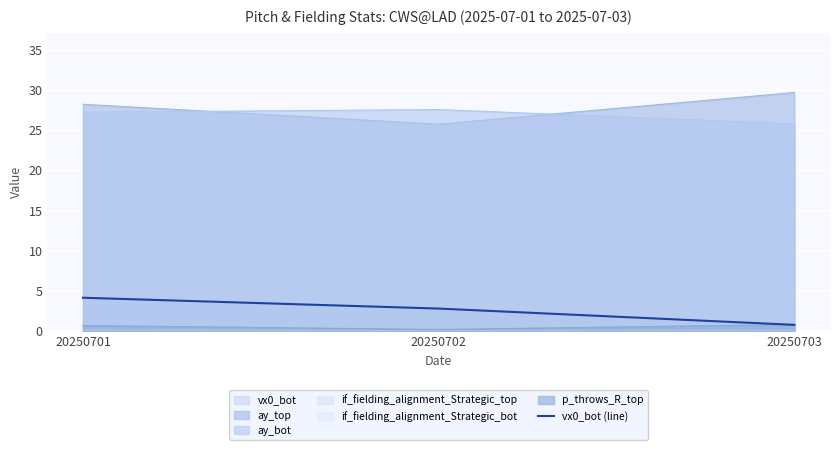

What is the sum of all values?

7.8